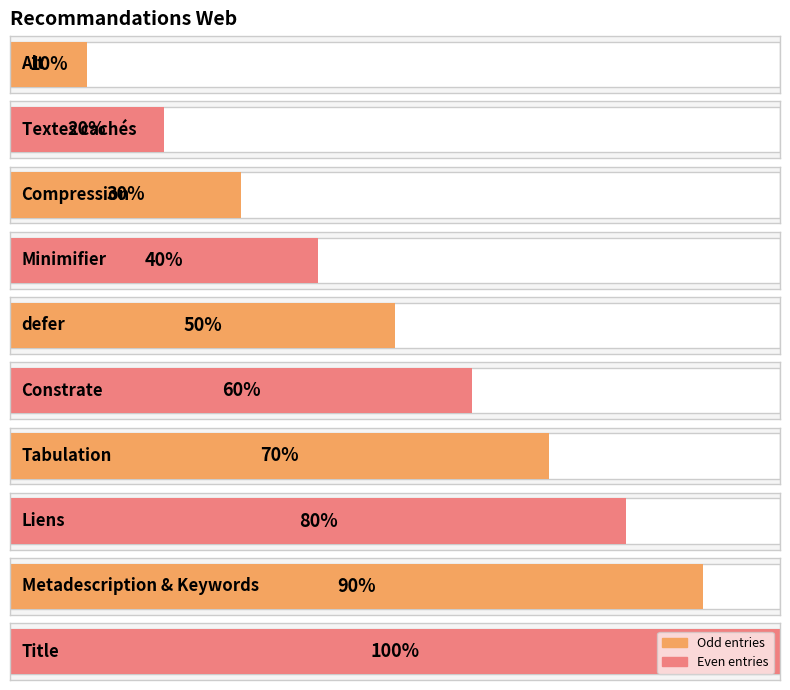

Which label corresponds to the largest value in the chart?

Title